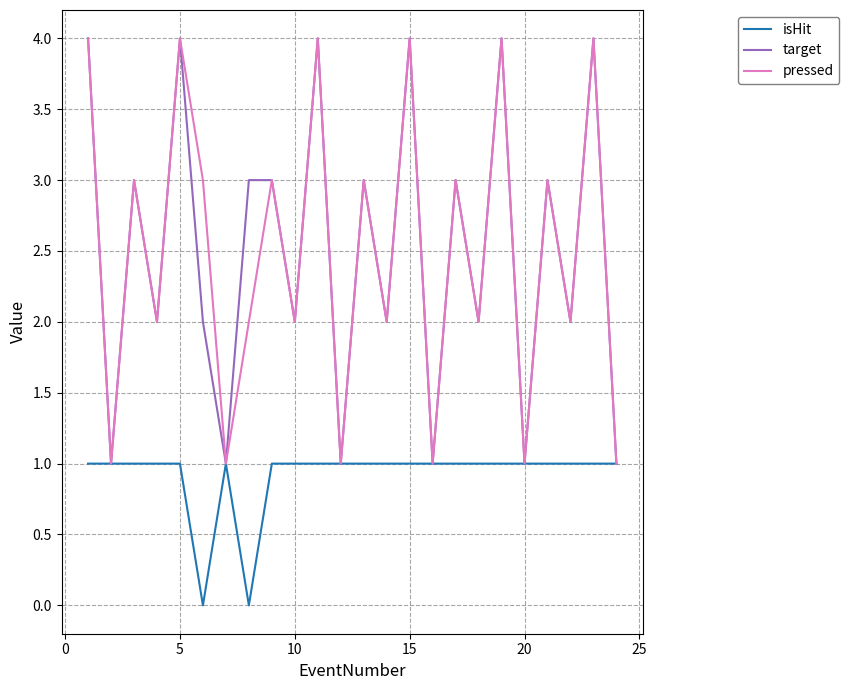

What is the greatest value displayed?

4